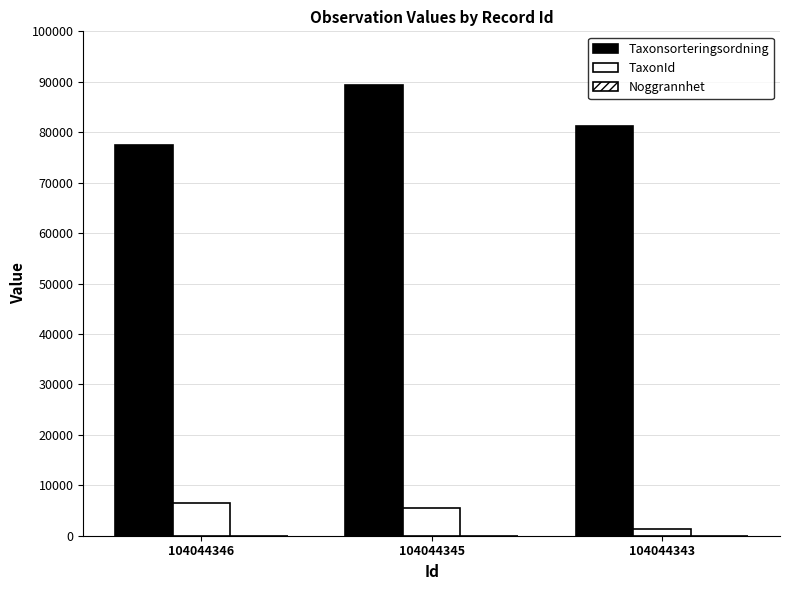

Are the bars horizontal?

No